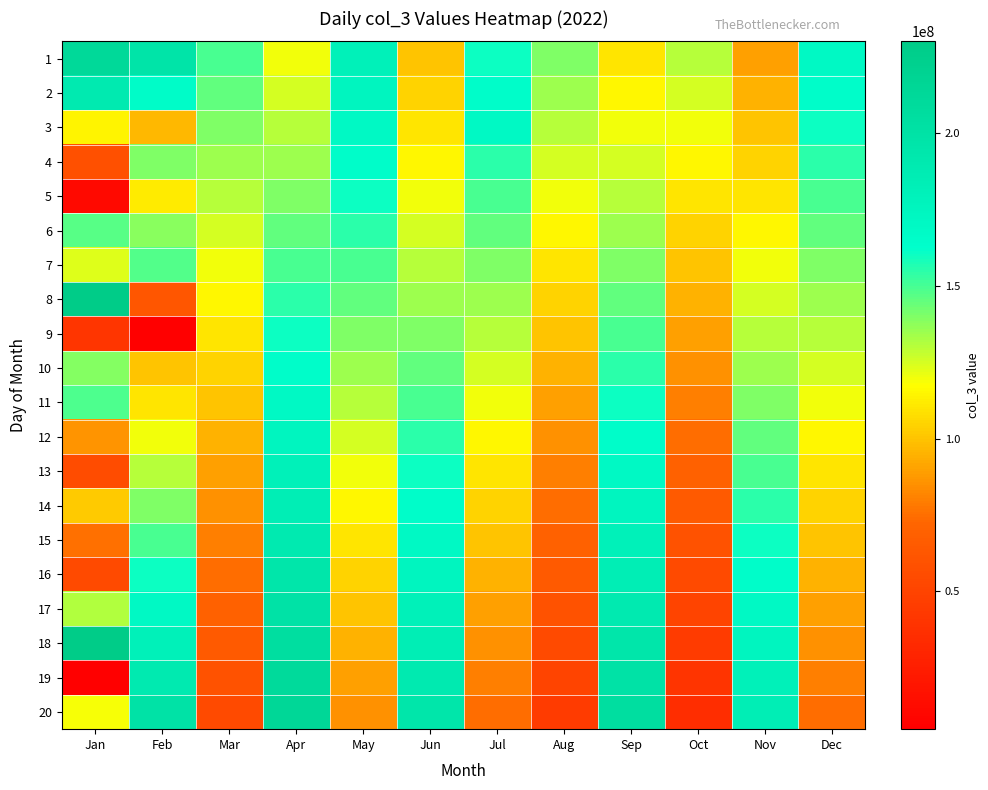

Reading left to right, what are all the values shown in this chart?

1: Jan=212397928	Feb=197458064	Mar=150000000	Apr=120000000	May=180000000	Jun=100000000	Jul=160000000	Aug=140000000	Sep=110000000	Oct=130000000	Nov=90000000	Dec=170000000
2: Jan=189408816	Feb=165400616	Mar=145000000	Apr=125000000	May=175000000	Jun=105000000	Jul=165000000	Aug=135000000	Sep=115000000	Oct=125000000	Nov=95000000	Dec=165000000
3: Jan=114598464	Feb=96656856	Mar=140000000	Apr=130000000	May=170000000	Jun=110000000	Jul=170000000	Aug=130000000	Sep=120000000	Oct=120000000	Nov=100000000	Dec=160000000
4: Jan=58269608	Feb=139636152	Mar=135000000	Apr=135000000	May=165000000	Jun=115000000	Jul=155000000	Aug=125000000	Sep=125000000	Oct=115000000	Nov=105000000	Dec=155000000
5: Jan=11811376	Feb=112009456	Mar=130000000	Apr=140000000	May=160000000	Jun=120000000	Jul=150000000	Aug=120000000	Sep=130000000	Oct=110000000	Nov=110000000	Dec=150000000
6: Jan=147039944	Feb=138014448	Mar=125000000	Apr=145000000	May=155000000	Jun=125000000	Jul=145000000	Aug=115000000	Sep=135000000	Oct=105000000	Nov=115000000	Dec=145000000
7: Jan=122822080	Feb=148056352	Mar=120000000	Apr=150000000	May=150000000	Jun=130000000	Jul=140000000	Aug=110000000	Sep=140000000	Oct=100000000	Nov=120000000	Dec=140000000
8: Jan=229430432	Feb=62374792	Mar=115000000	Apr=155000000	May=145000000	Jun=135000000	Jul=135000000	Aug=105000000	Sep=145000000	Oct=95000000	Nov=125000000	Dec=135000000
9: Jan=40957080	Feb=5725592	Mar=110000000	Apr=160000000	May=140000000	Jun=140000000	Jul=130000000	Aug=100000000	Sep=150000000	Oct=90000000	Nov=130000000	Dec=130000000
10: Jan=139303408	Feb=100000000	Mar=105000000	Apr=165000000	May=135000000	Jun=145000000	Jul=125000000	Aug=95000000	Sep=155000000	Oct=85000000	Nov=135000000	Dec=125000000
11: Jan=148438096	Feb=110000000	Mar=100000000	Apr=170000000	May=130000000	Jun=150000000	Jul=120000000	Aug=90000000	Sep=160000000	Oct=80000000	Nov=140000000	Dec=120000000
12: Jan=86608032	Feb=120000000	Mar=95000000	Apr=175000000	May=125000000	Jun=155000000	Jul=115000000	Aug=85000000	Sep=165000000	Oct=75000000	Nov=145000000	Dec=115000000
13: Jan=55411336	Feb=130000000	Mar=90000000	Apr=180000000	May=120000000	Jun=160000000	Jul=110000000	Aug=80000000	Sep=170000000	Oct=70000000	Nov=150000000	Dec=110000000
14: Jan=102381928	Feb=140000000	Mar=85000000	Apr=185000000	May=115000000	Jun=165000000	Jul=105000000	Aug=75000000	Sep=175000000	Oct=65000000	Nov=155000000	Dec=105000000
15: Jan=75832120	Feb=150000000	Mar=80000000	Apr=190000000	May=110000000	Jun=170000000	Jul=100000000	Aug=70000000	Sep=180000000	Oct=60000000	Nov=160000000	Dec=100000000
16: Jan=54764296	Feb=160000000	Mar=75000000	Apr=195000000	May=105000000	Jun=175000000	Jul=95000000	Aug=65000000	Sep=185000000	Oct=55000000	Nov=165000000	Dec=95000000
17: Jan=131266912	Feb=170000000	Mar=70000000	Apr=200000000	May=100000000	Jun=180000000	Jul=90000000	Aug=60000000	Sep=190000000	Oct=50000000	Nov=170000000	Dec=90000000
18: Jan=230089496	Feb=180000000	Mar=65000000	Apr=205000000	May=95000000	Jun=185000000	Jul=85000000	Aug=55000000	Sep=195000000	Oct=45000000	Nov=175000000	Dec=85000000
19: Jan=4931960	Feb=190000000	Mar=60000000	Apr=210000000	May=90000000	Jun=190000000	Jul=80000000	Aug=50000000	Sep=200000000	Oct=40000000	Nov=180000000	Dec=80000000
20: Jan=118708424	Feb=200000000	Mar=55000000	Apr=215000000	May=85000000	Jun=195000000	Jul=75000000	Aug=45000000	Sep=205000000	Oct=35000000	Nov=185000000	Dec=75000000